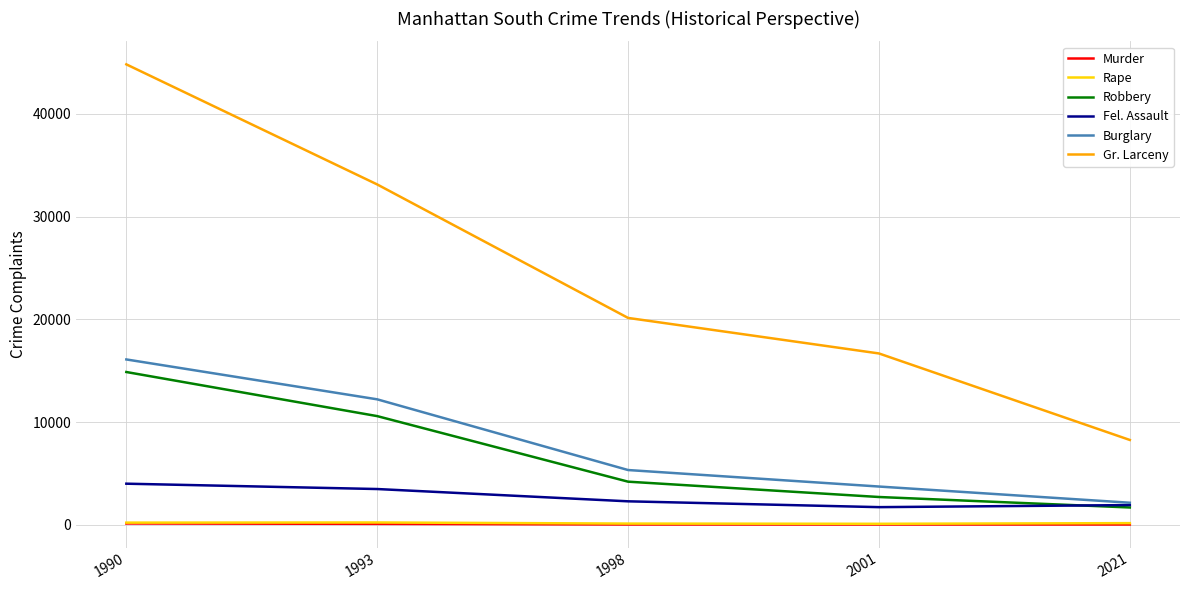

True or false: Murder has a value of 124 at 1990.

True